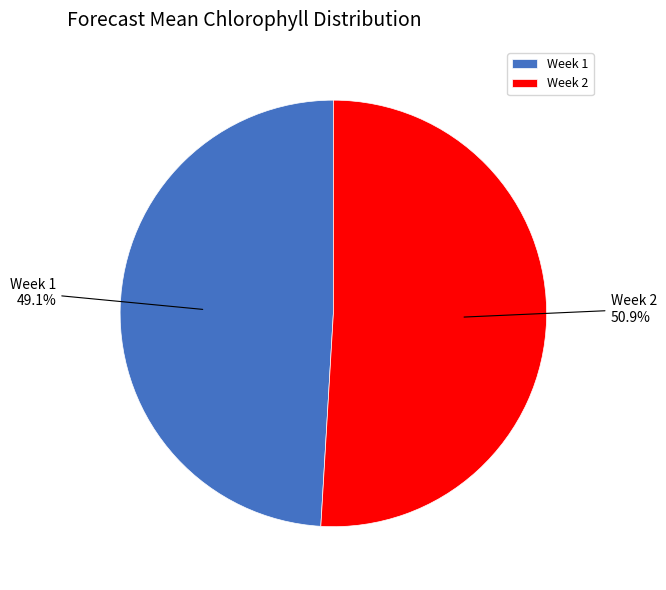

What is the smallest slice in the pie chart?

Week 1